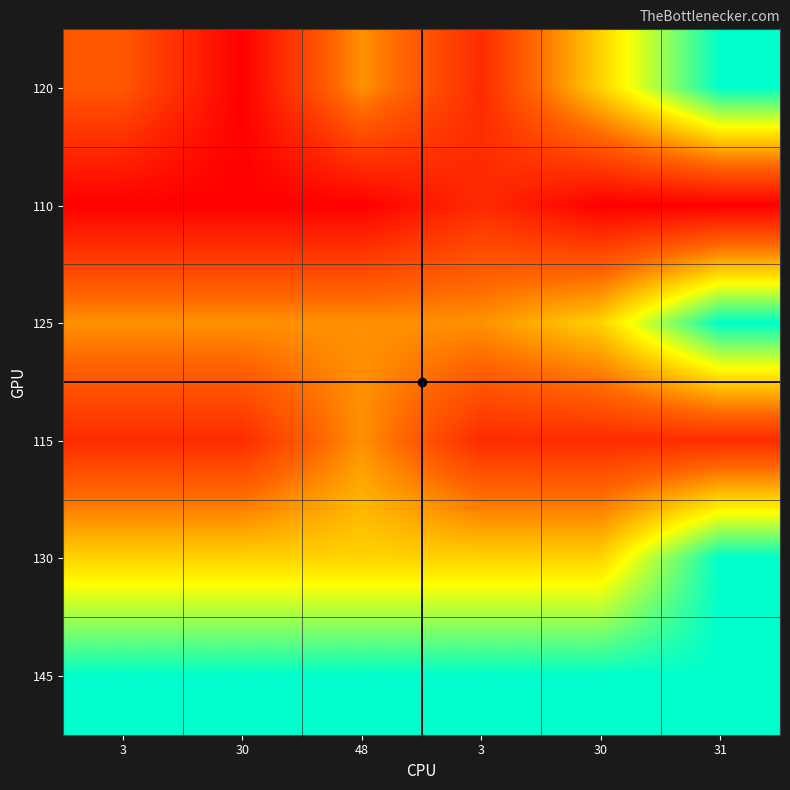

Which category has the highest value across all series?

31